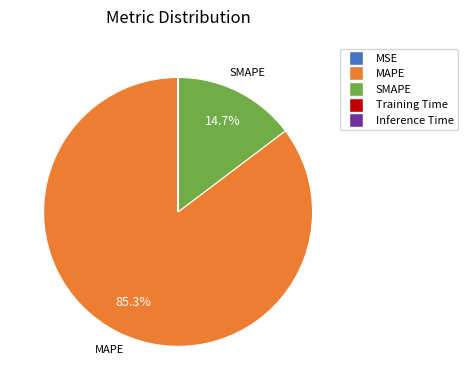

To the nearest percent, what is the average slice percentage?

20%